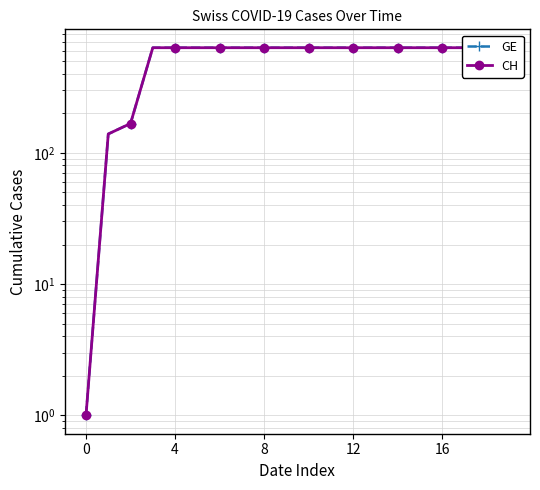

What is the label of the 14th point from the right?

6